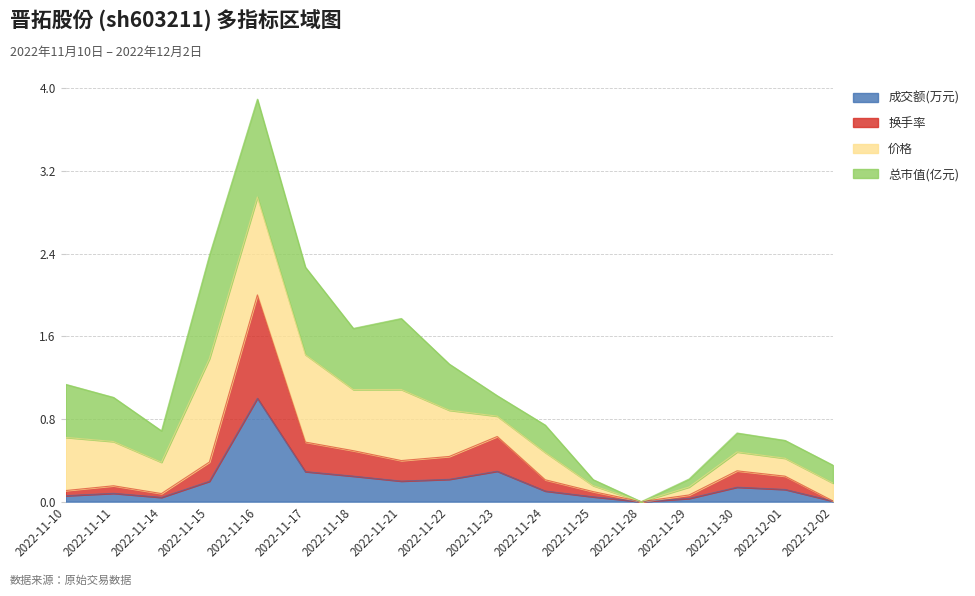

Which series has the widest spread of values?

换手率